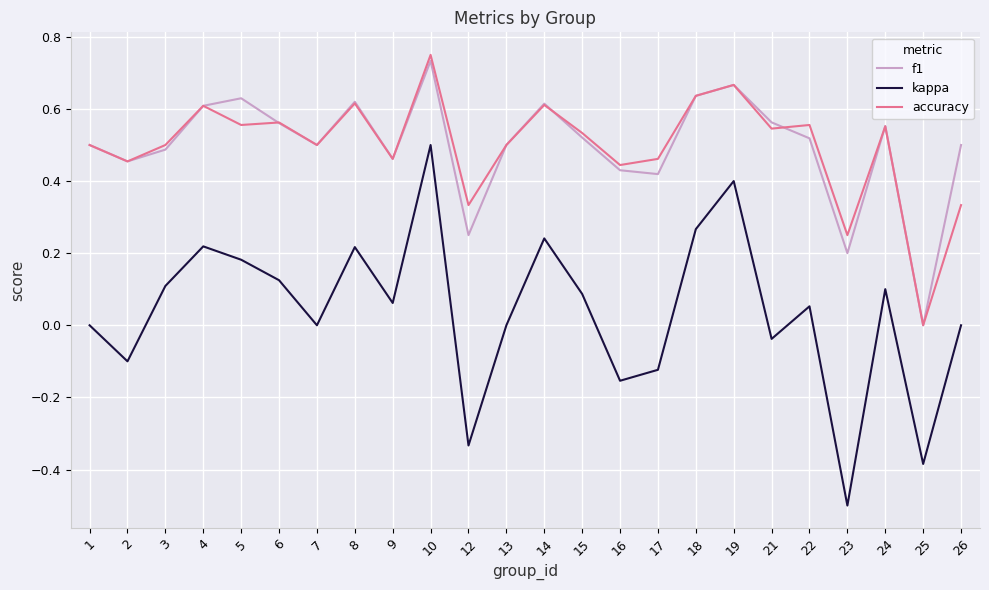

Which series has the largest range (max minus min)?

kappa